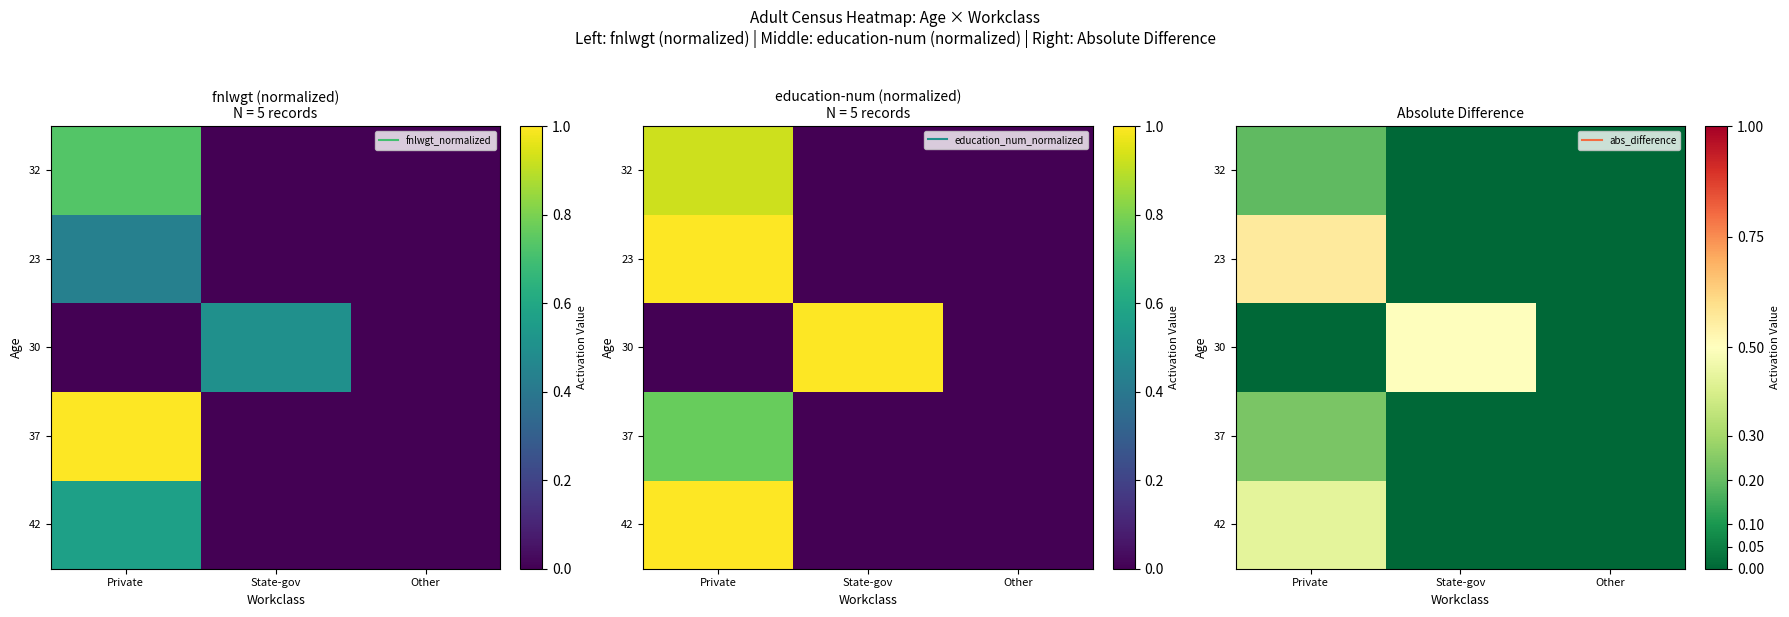

What is the average value of the 42 series?

0.1